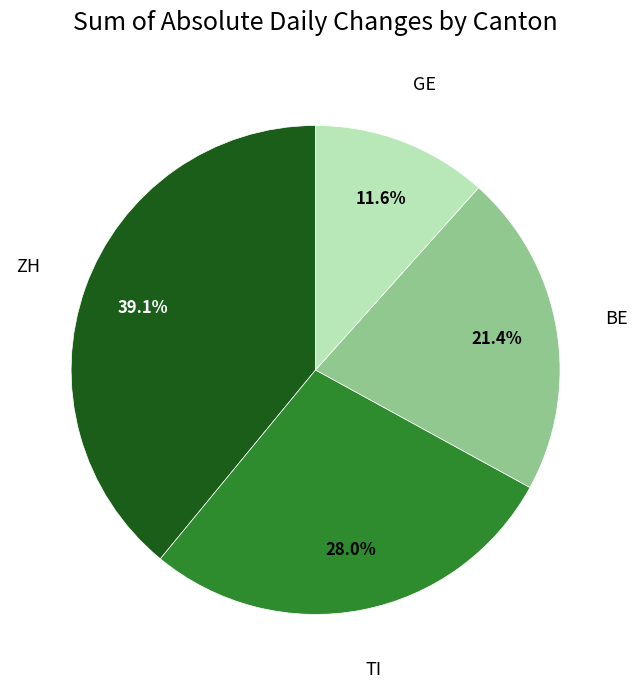

Does any single category account for the majority?

No